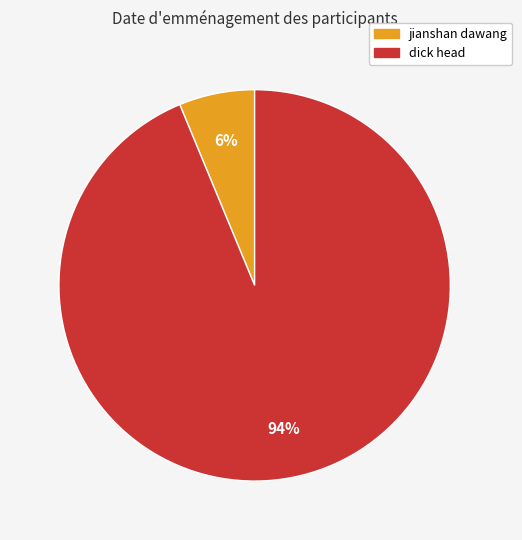

Rank the categories by value from highest to lowest.

dick head, jianshan dawang